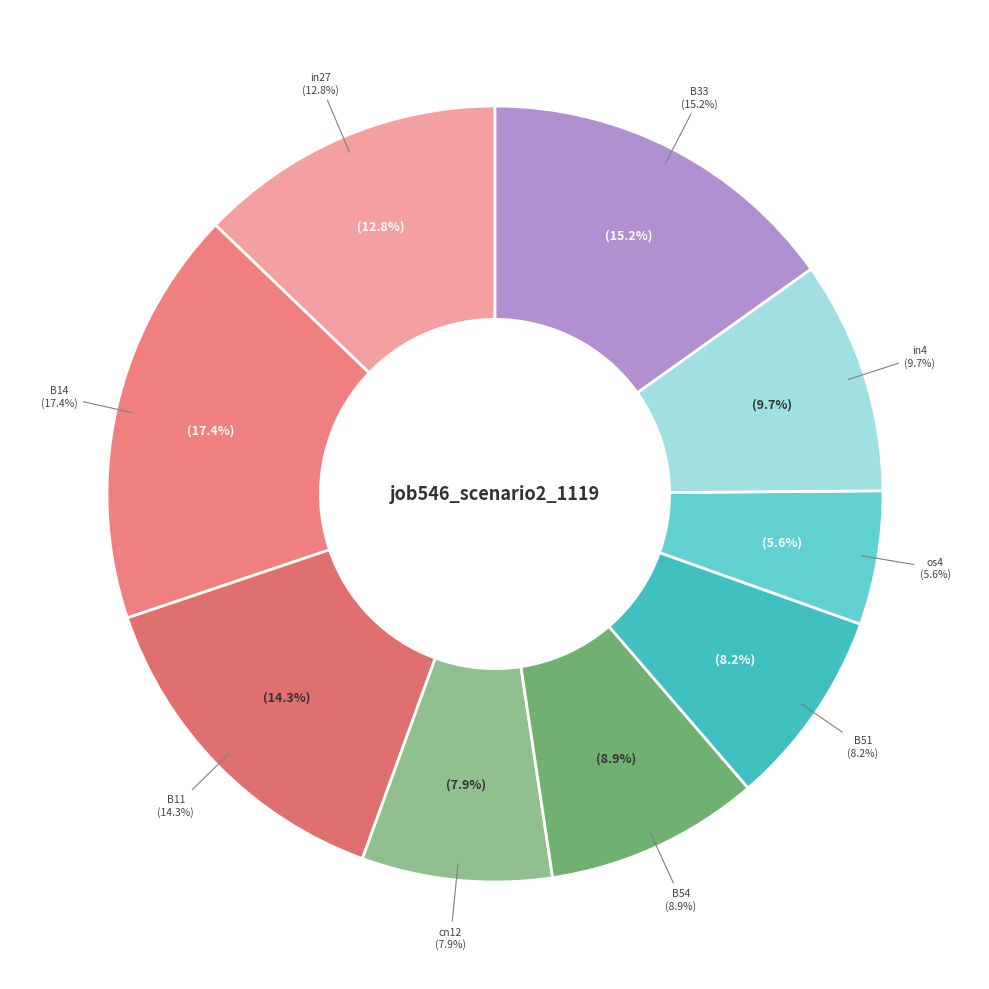

Is it true that cn12 is 8% of the pie?

True